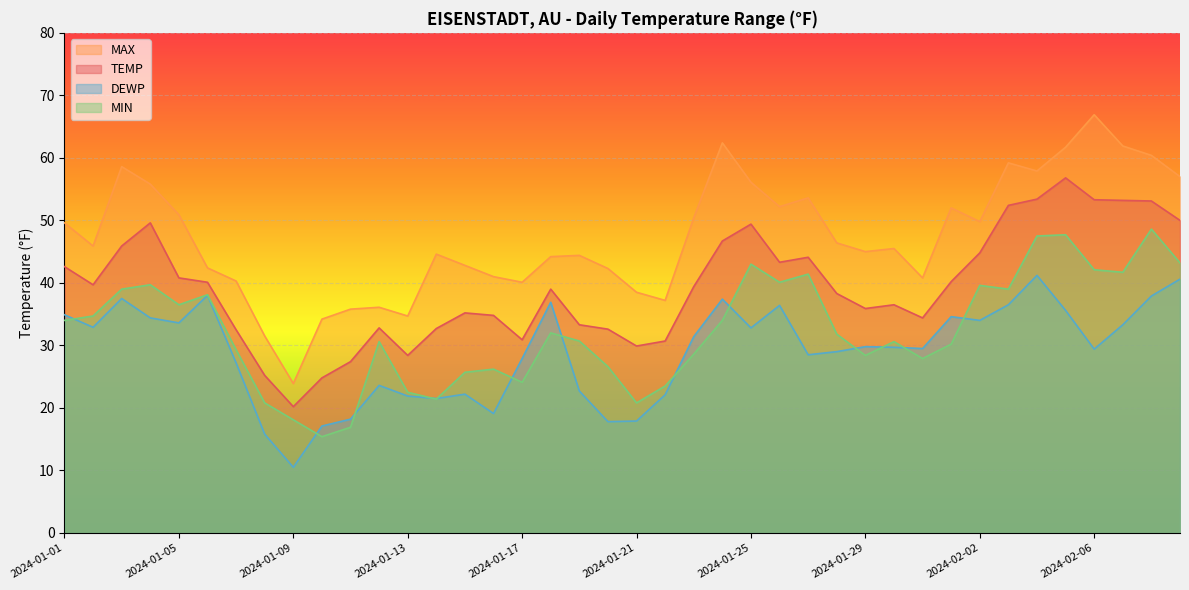

What is the minimum value shown in the chart?

10.5